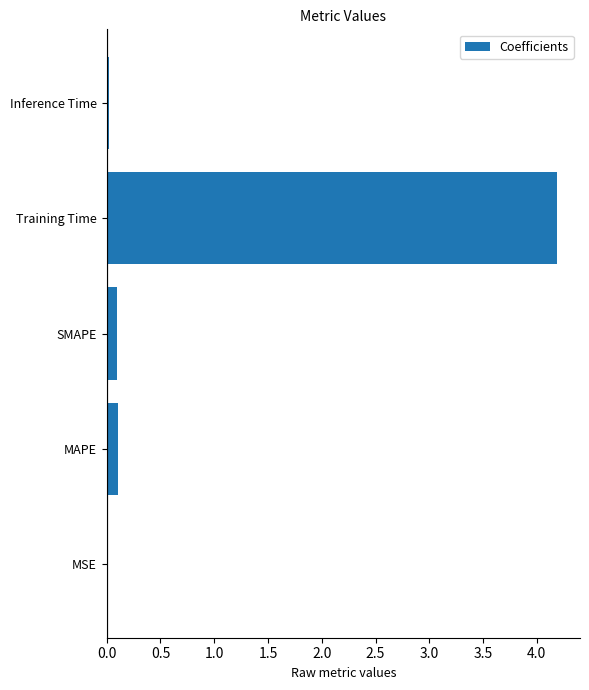

What is the greatest value displayed?

4.2